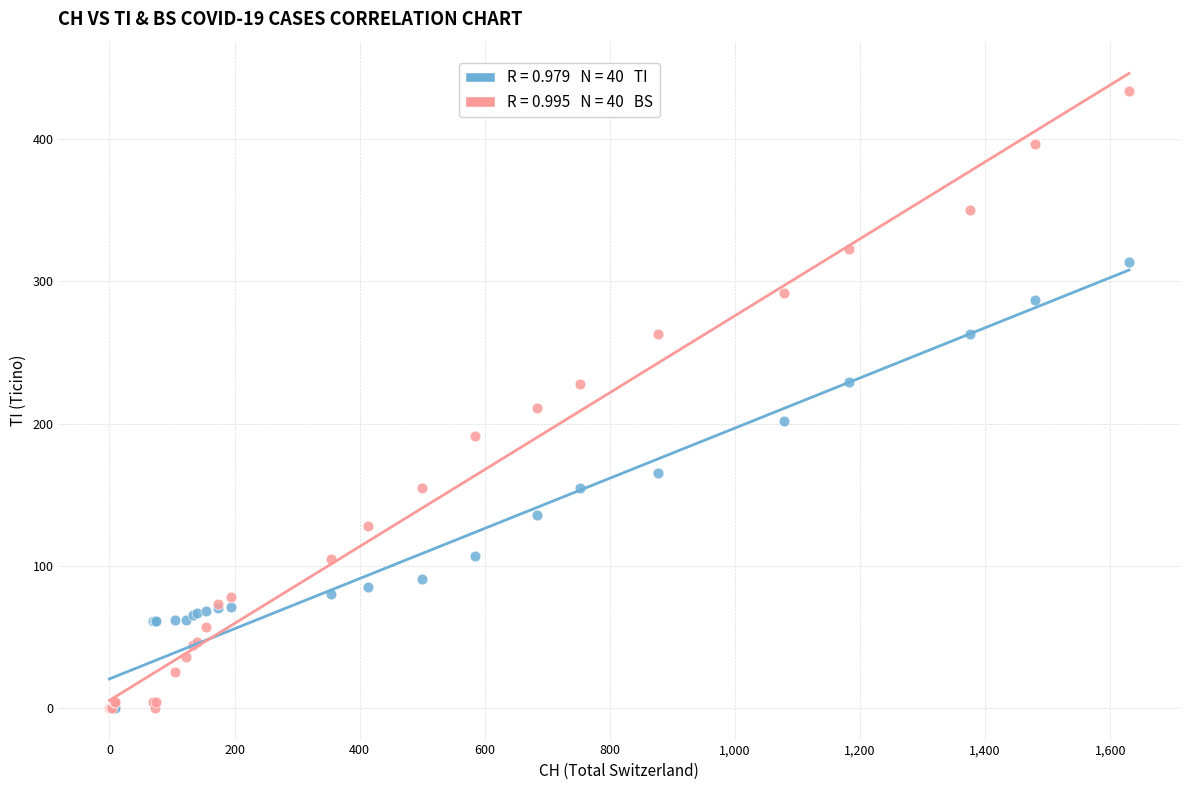

Across all series, what Y value is closest to 217?

211